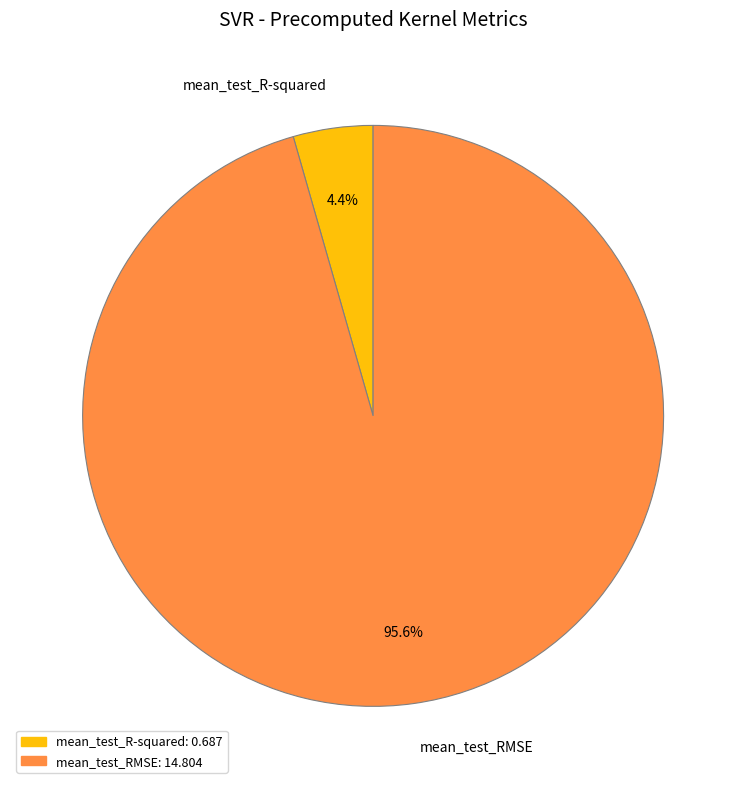

To the nearest percent, what is the difference between the largest and smallest slice percentages?

91%